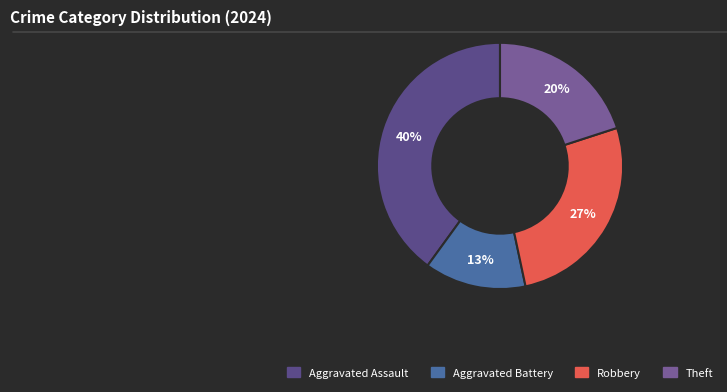

How many slices are in this pie chart?

4